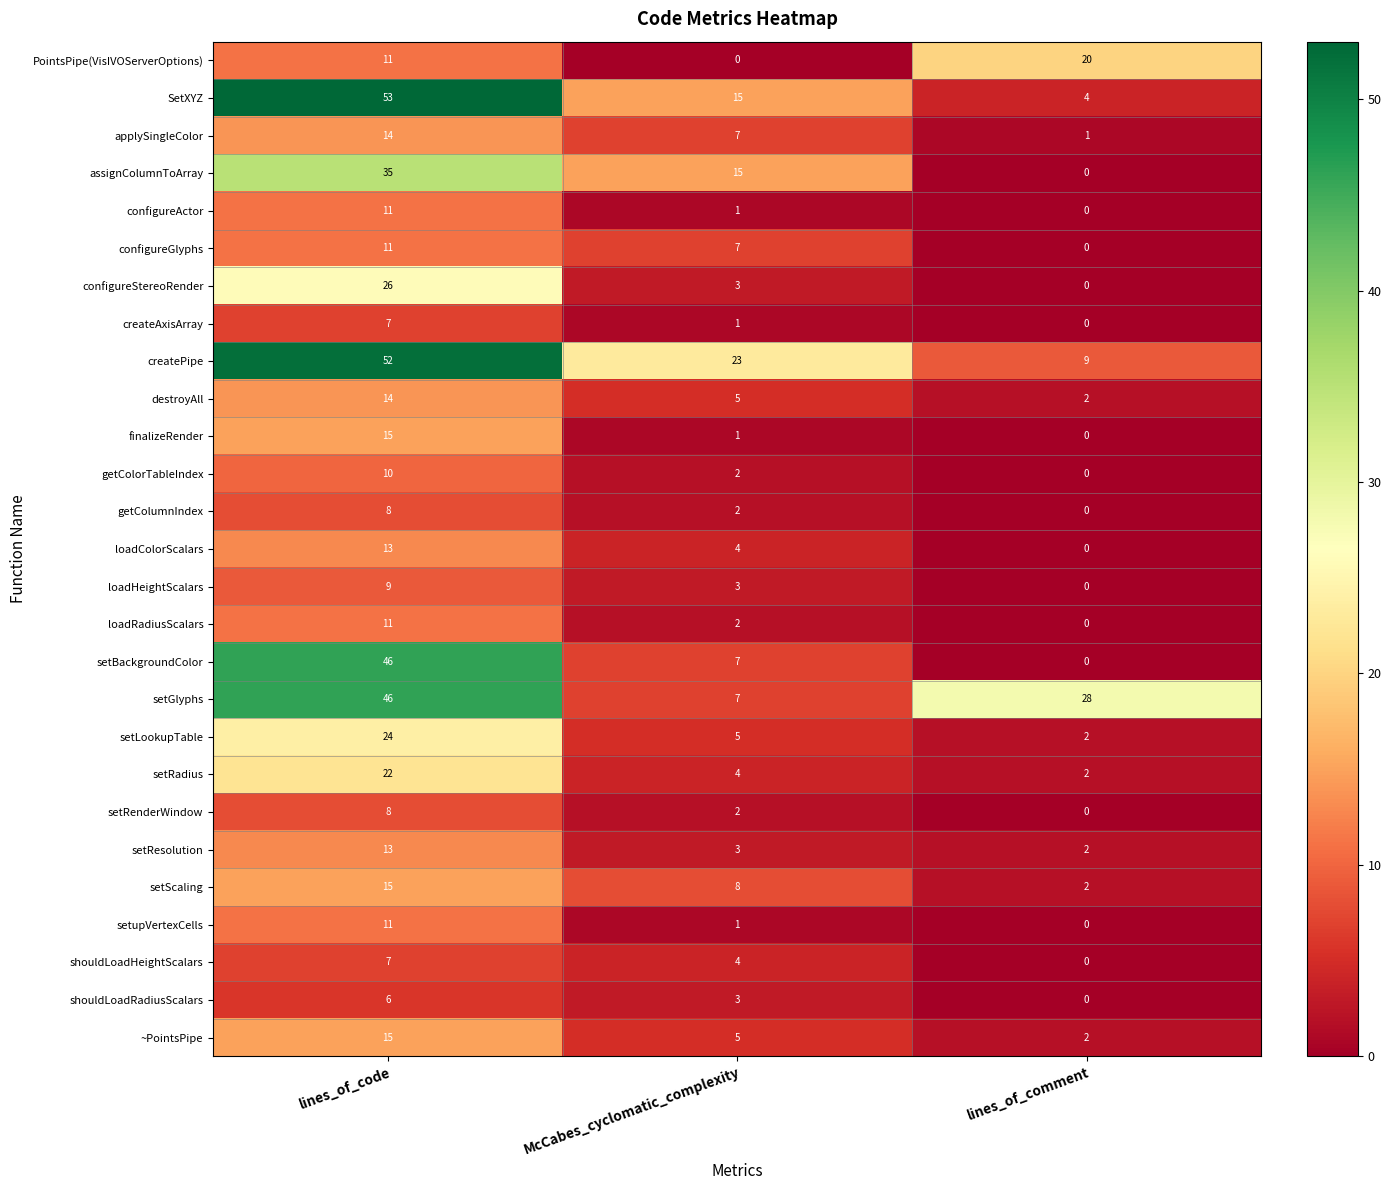

Rank the categories by getColumnIndex value from highest to lowest.

lines_of_code, McCabes_cyclomatic_complexity, lines_of_comment